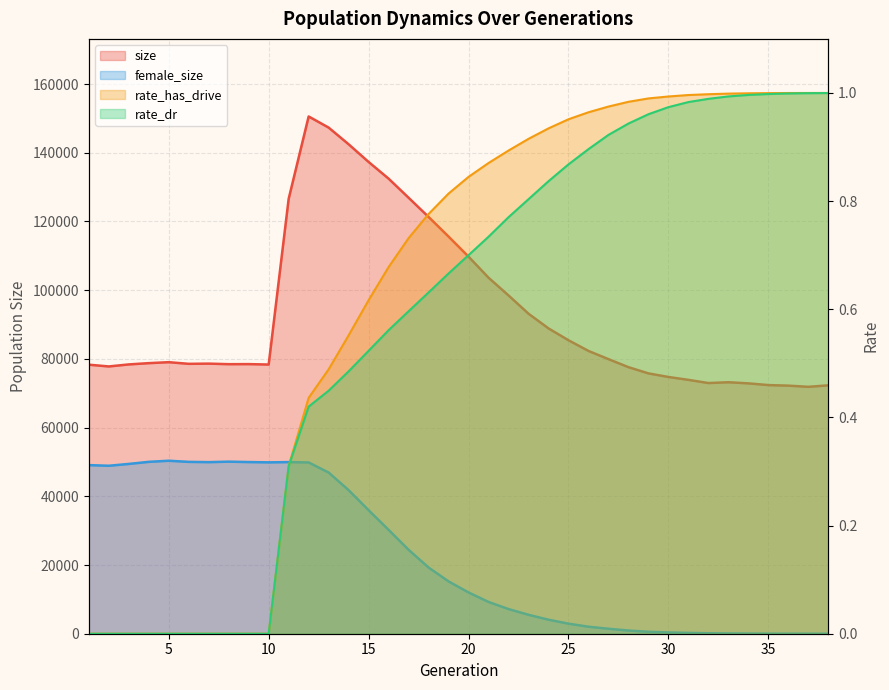

What is the spread (max minus min) of values at 18?

121316.4